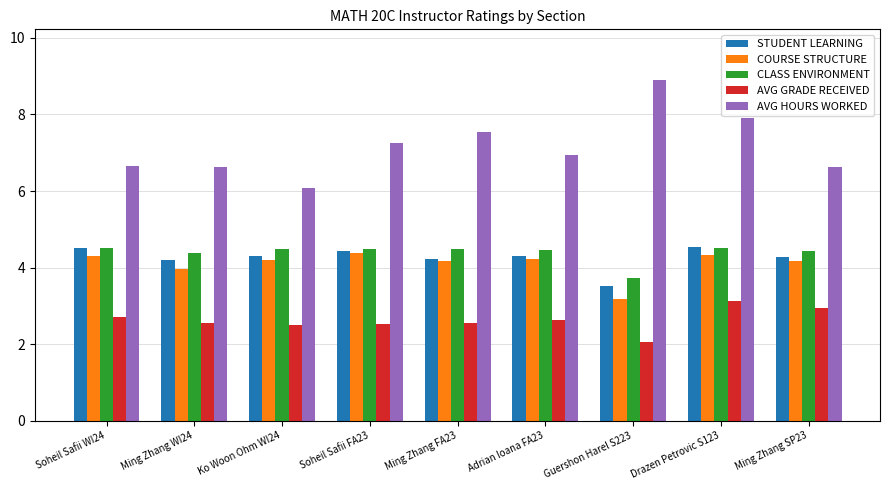

How many values in the CLASS ENVIRONMENT series exceed 4?

8